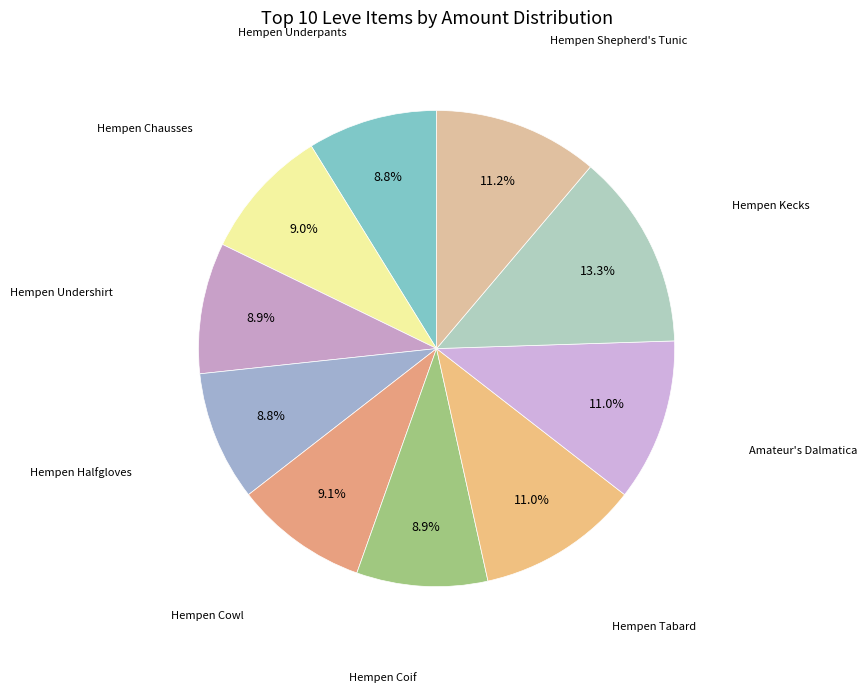

What is the smallest slice in the pie chart?

Hempen Underpants